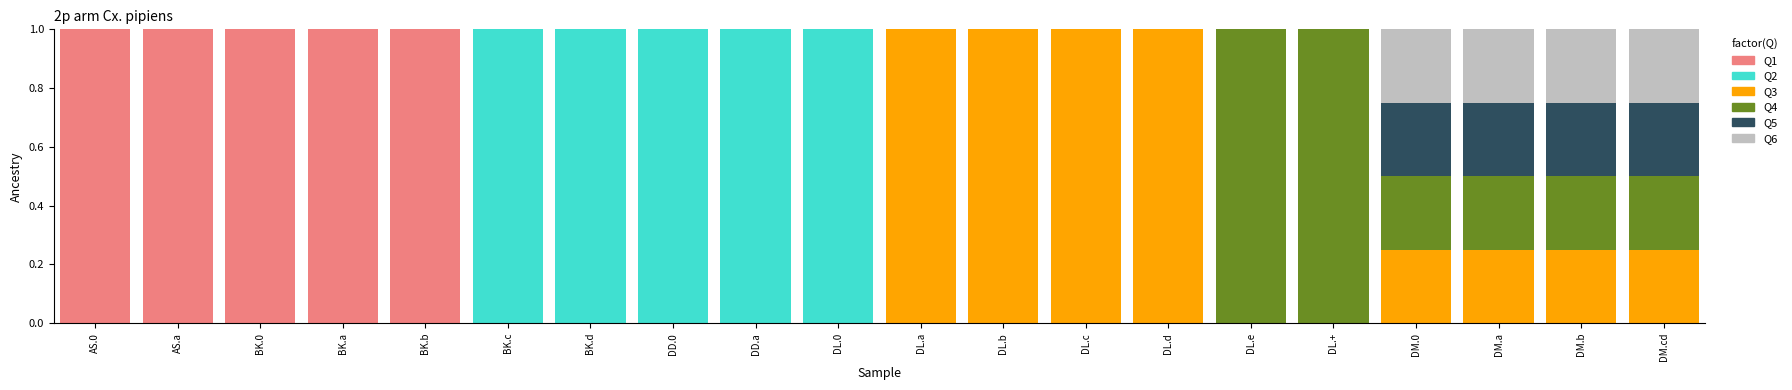

What is the highest value of the Q1 series?

1.0